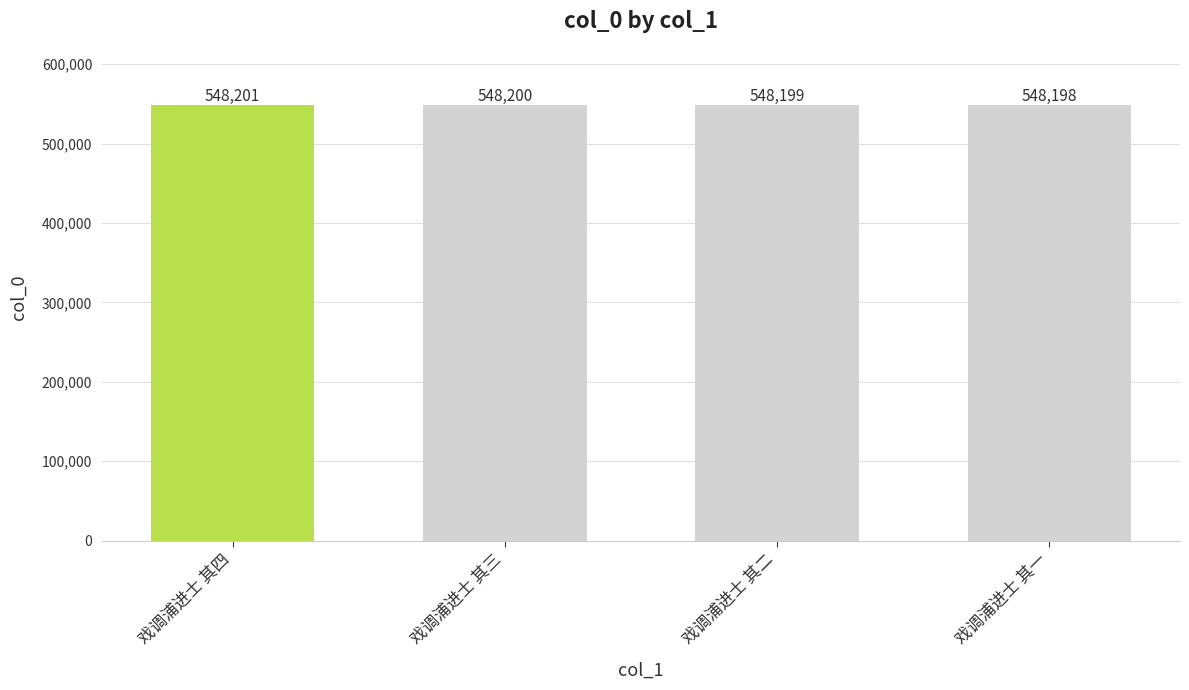

True or false: the data shows 548200 at 戏调浦进士 其三.

True